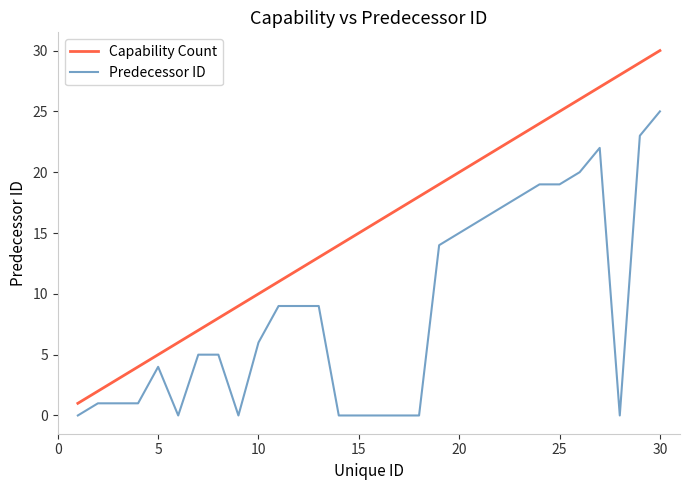

Reading right to left, list all the values displayed in this chart.

Capability Count: 30	29	28	27	26	25	24	23	22	21	20	19	18	17	16	15	14	13	12	11	10	9	8	7	6	5	4	3	2	1
Predecessor ID: 25	23	0	22	20	19	19	18	17	16	15	14	0	0	0	0	0	9	9	9	6	0	5	5	0	4	1	1	1	0